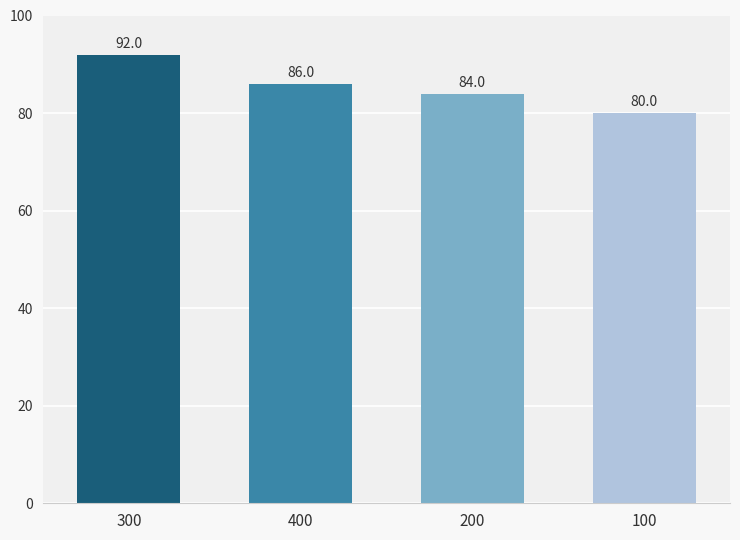

What is the minimum value shown in the chart?

80